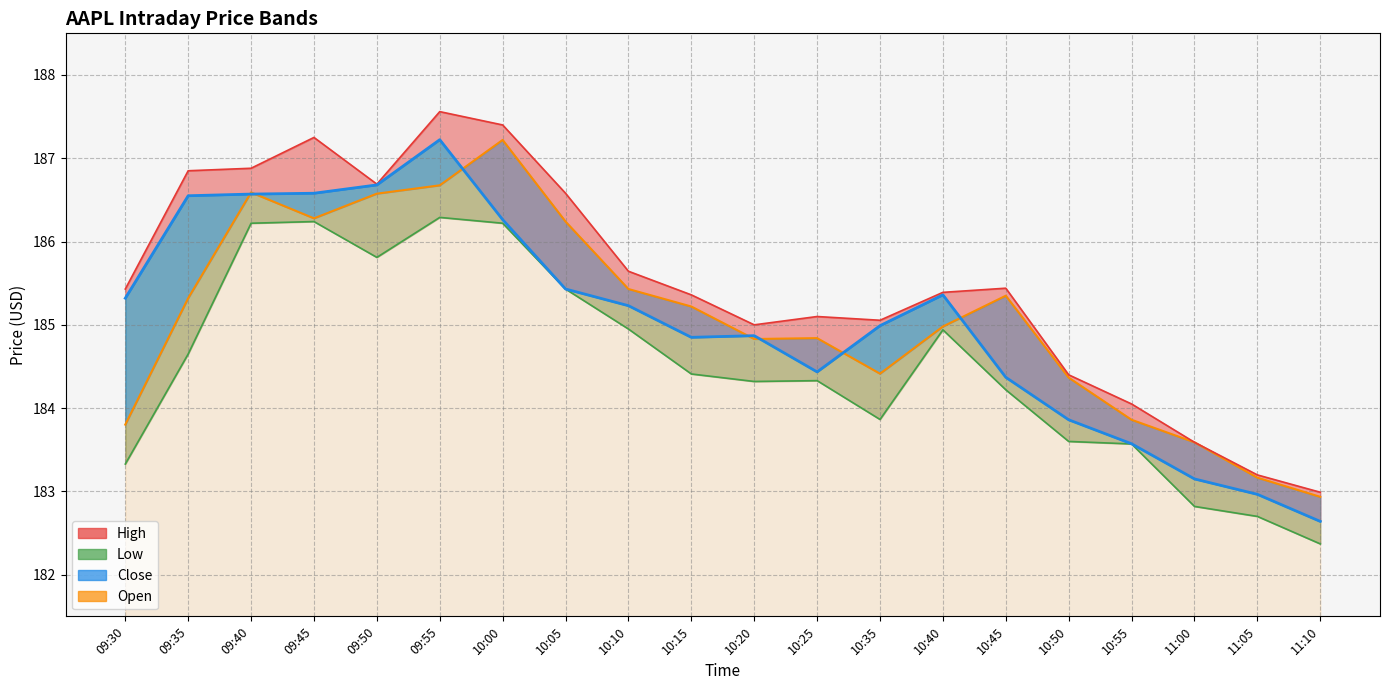

List the labels in order of value, smallest first.

11:10, 11:05, 11:00, 09:30, 10:55, 10:50, 10:35, 10:20, 10:25, 10:40, 10:15, 09:35, 10:45, 10:10, 10:05, 09:45, 09:50, 09:40, 09:55, 10:00